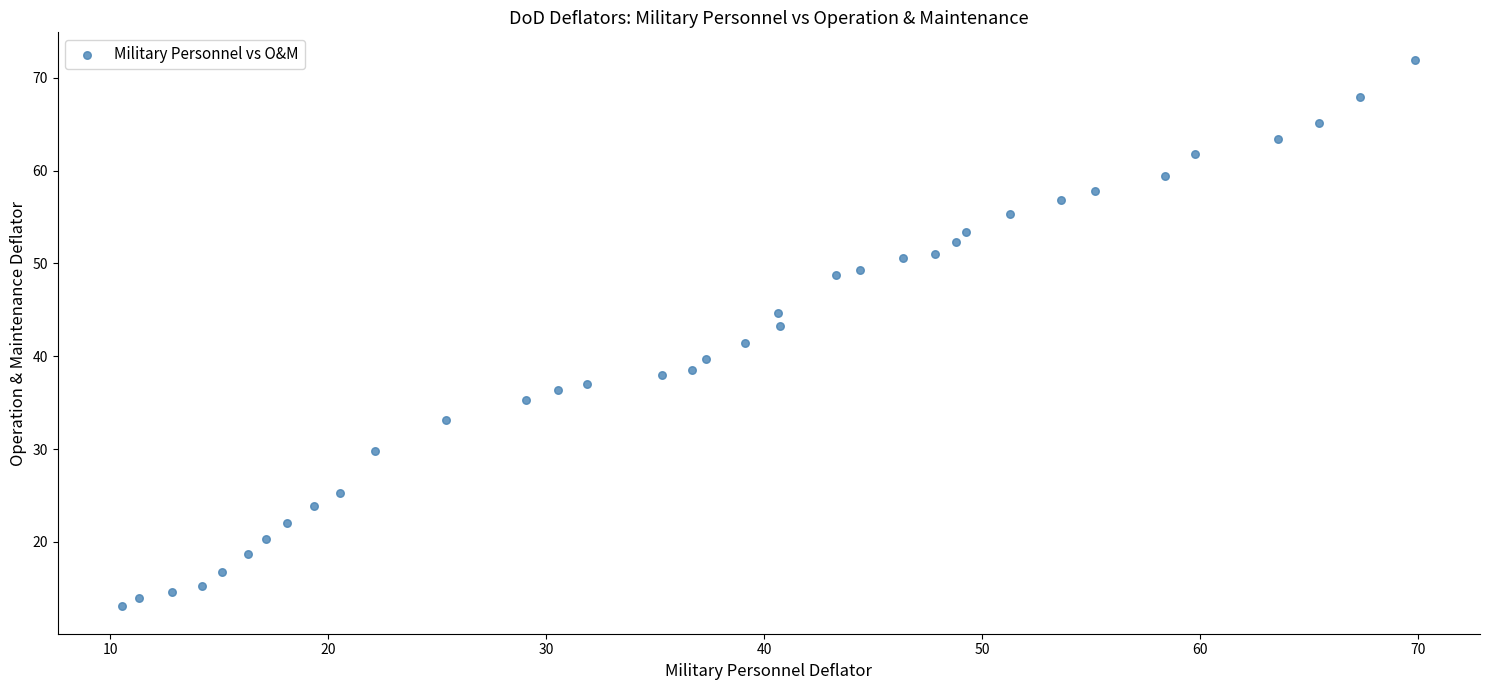

What is the range of X values (max minus min)?

59.3